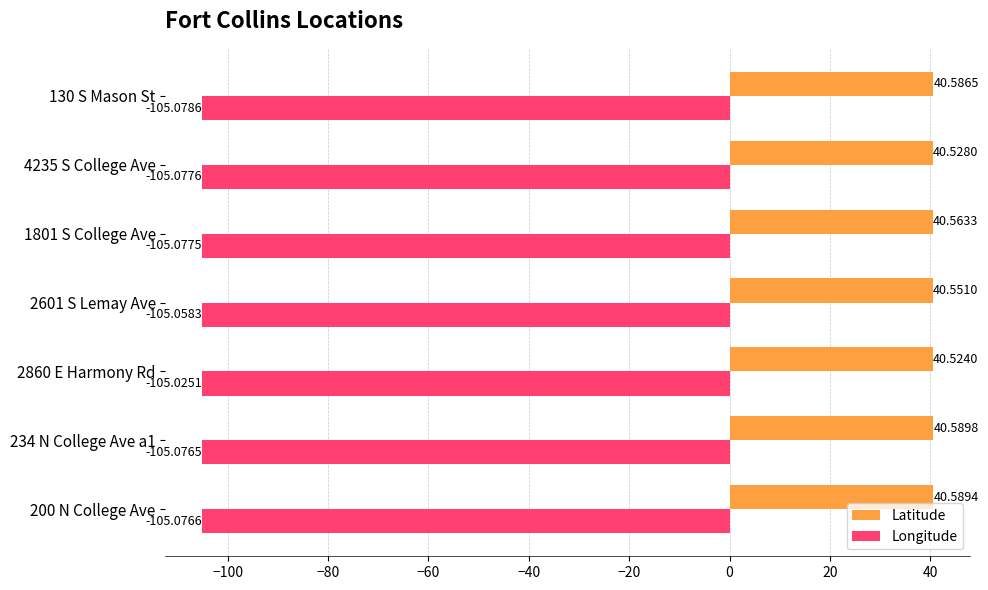

How many data points does each series have?

7